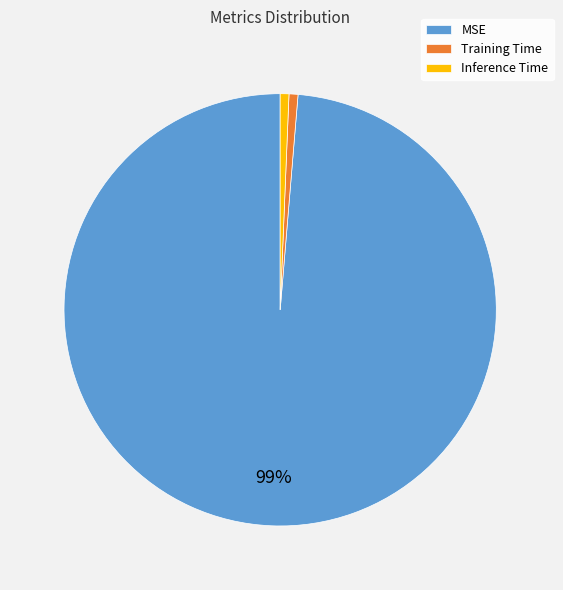

True or false: Inference Time accounts for 1% of the total.

True